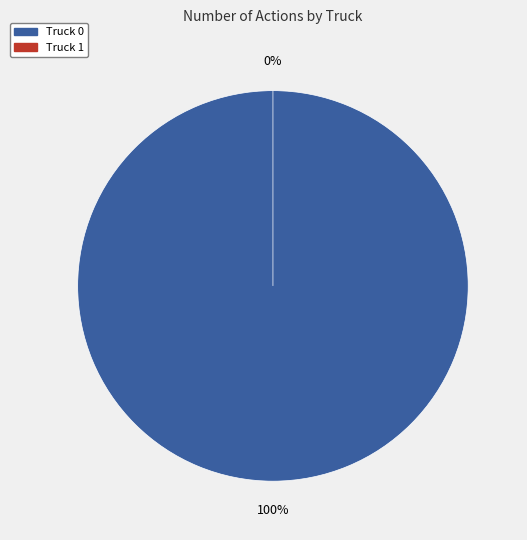

What is the largest slice in the pie chart?

Truck 0